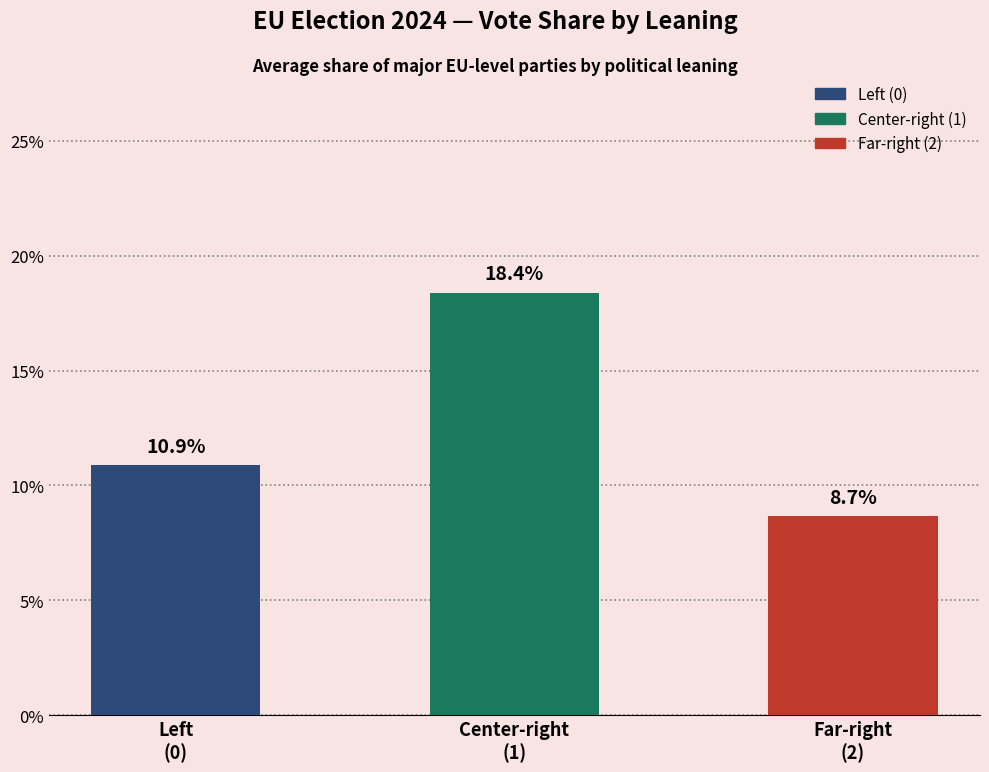

What is the difference between the maximum and minimum values?

9.7